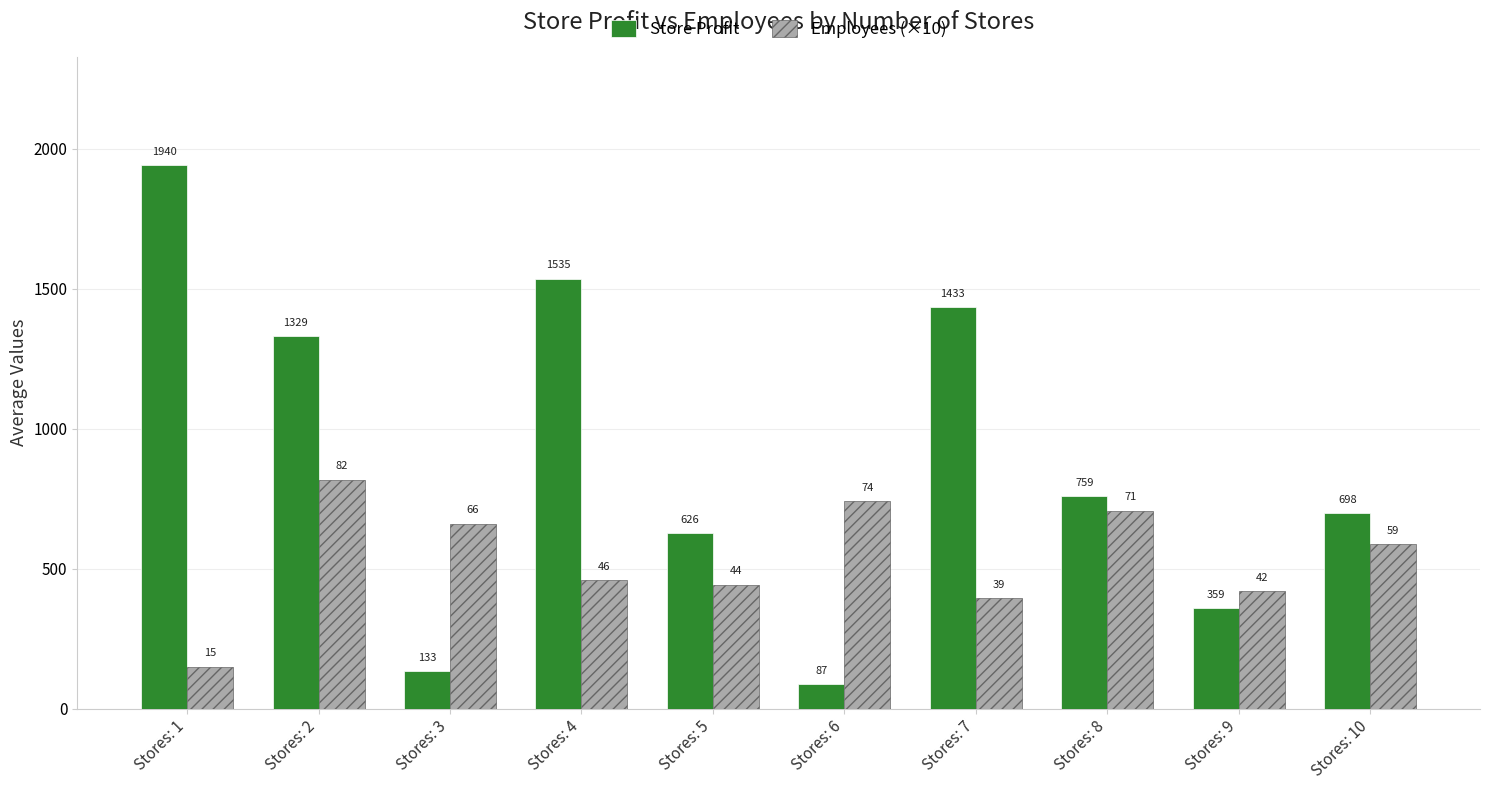

Which series changed the most between Stores: 3 and Stores: 5?

Store Profit